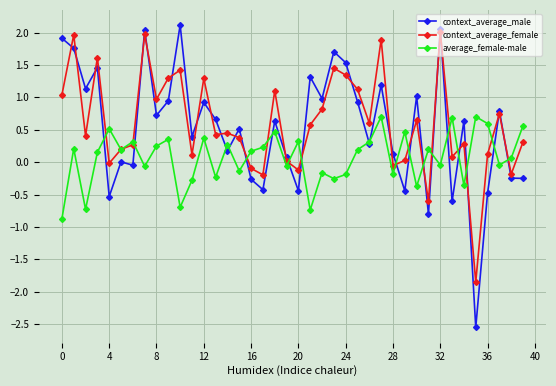

Which series has the largest range (max minus min)?

context_average_male